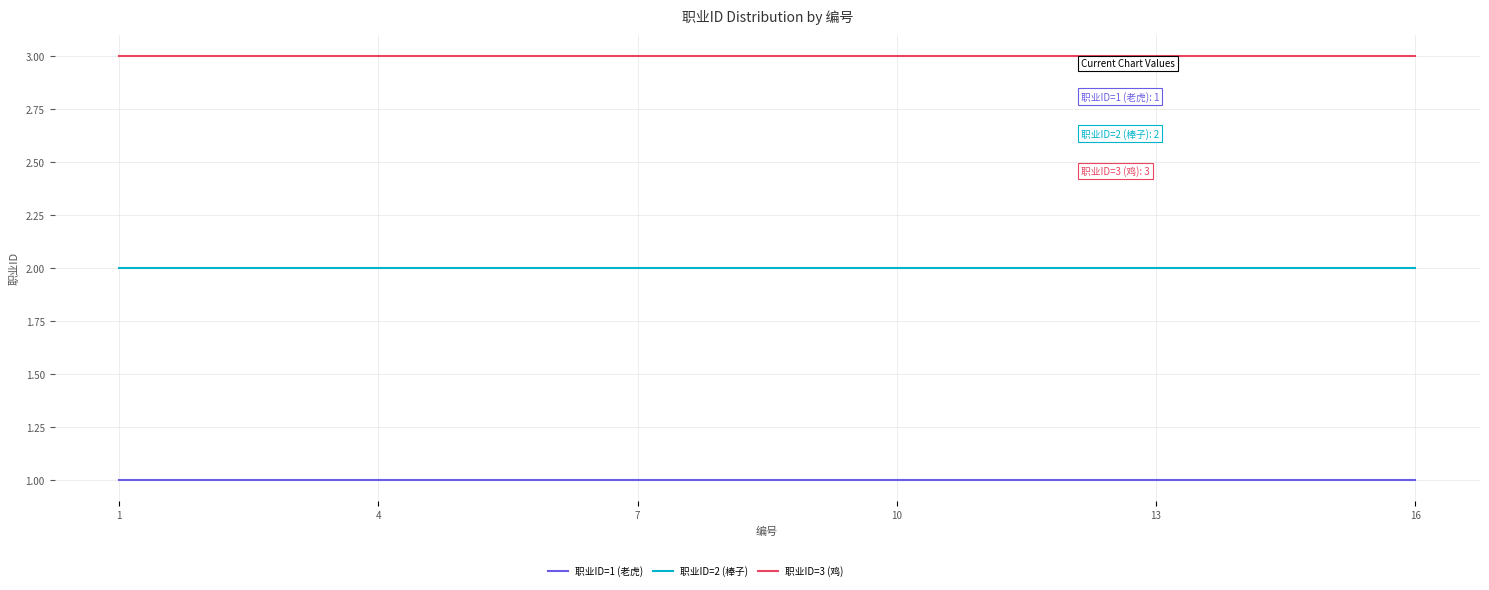

Reading left to right, transcribe all the data shown in this chart.

职业ID=1 (老虎): 1=1	4=1	7=1	10=1	13=1	16=1
职业ID=2 (棒子): 1=2	4=2	7=2	10=2	13=2	16=2
职业ID=3 (鸡): 1=3	4=3	7=3	10=3	13=3	16=3